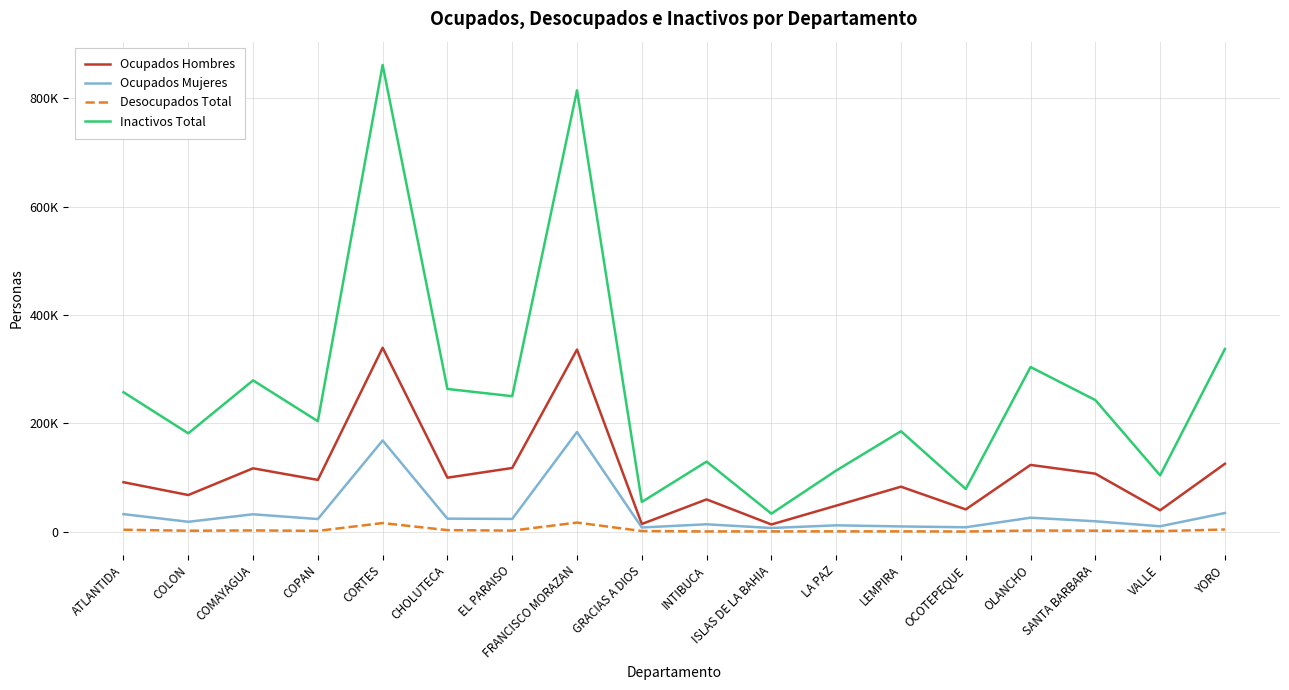

The Ocupados Mujeres series shows 168442 at CORTES. True or false?

True